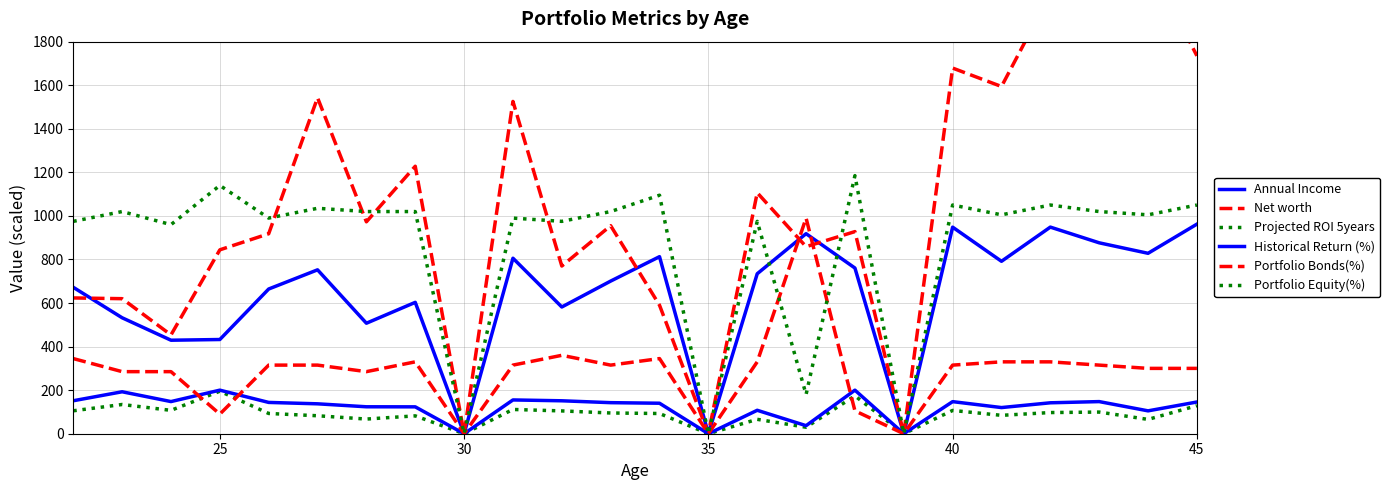

Which series has the widest spread of values?

Net worth